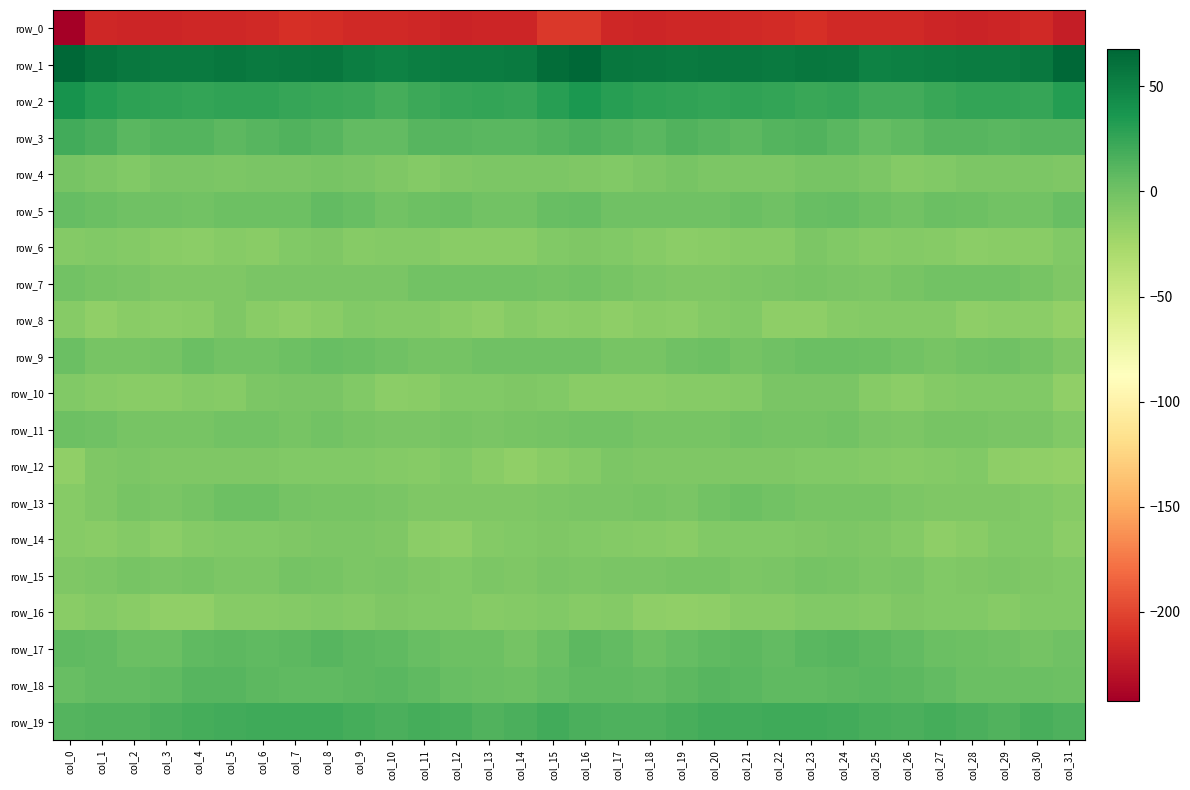

Between col_6 and col_14, which is larger?

col_6